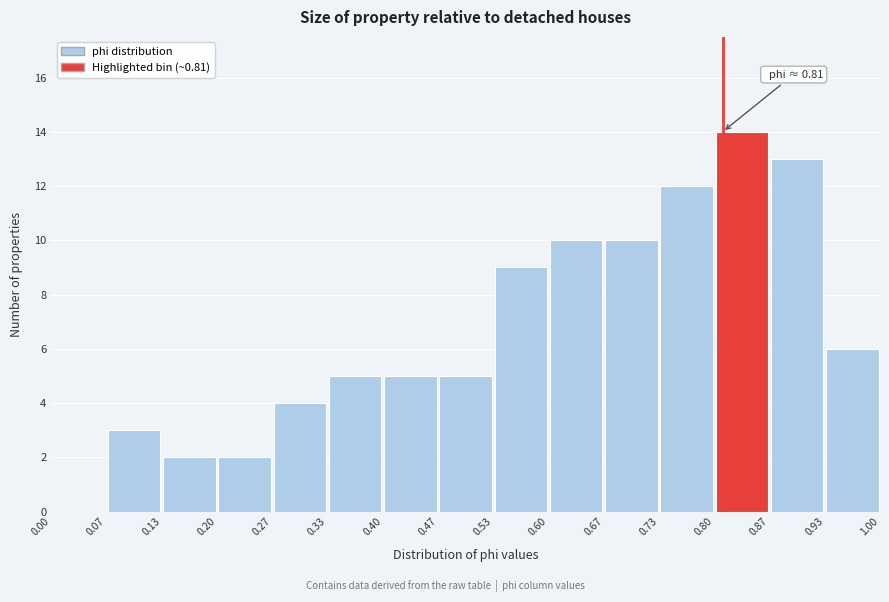

Which range on the x-axis has the tallest bar?

0.80 to 0.87